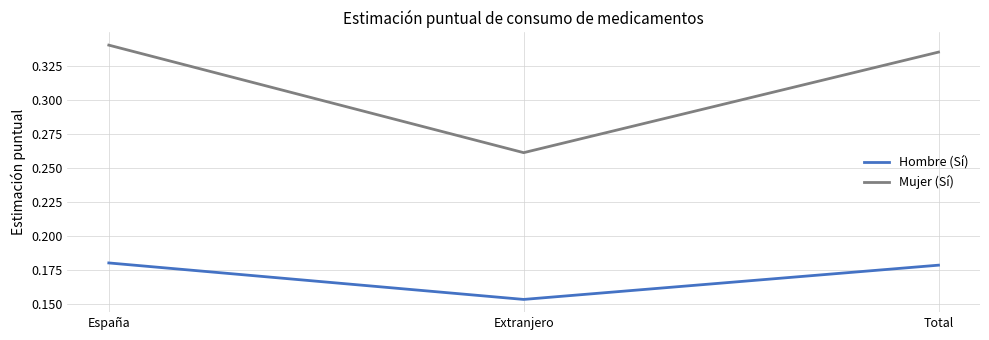

At which category is the sum across all series the highest?

España